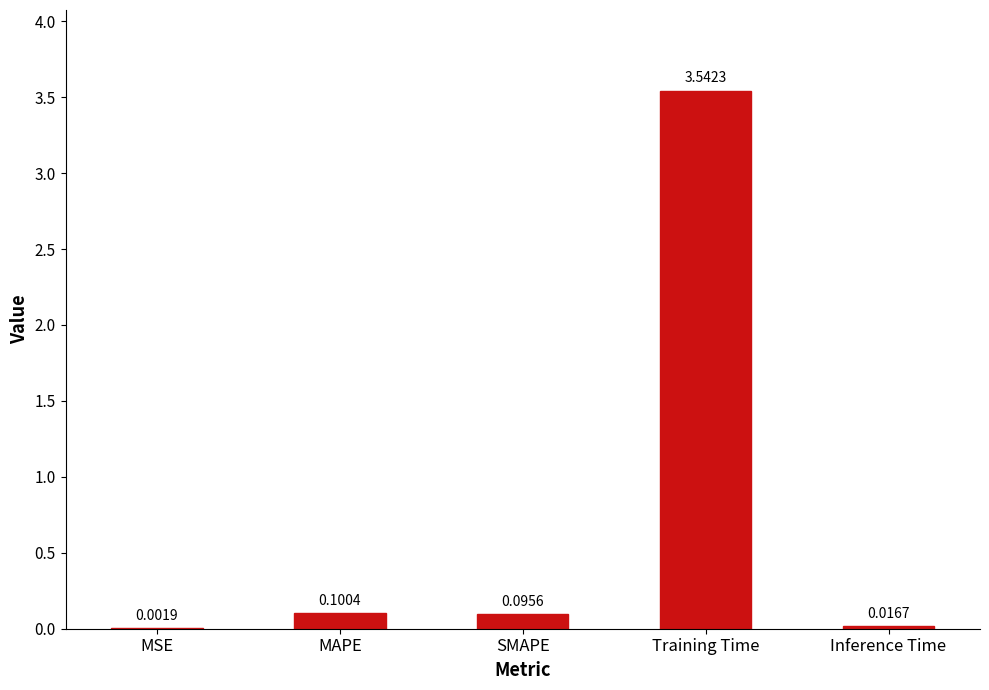

What is the change in value from MSE to MAPE?

+0.1